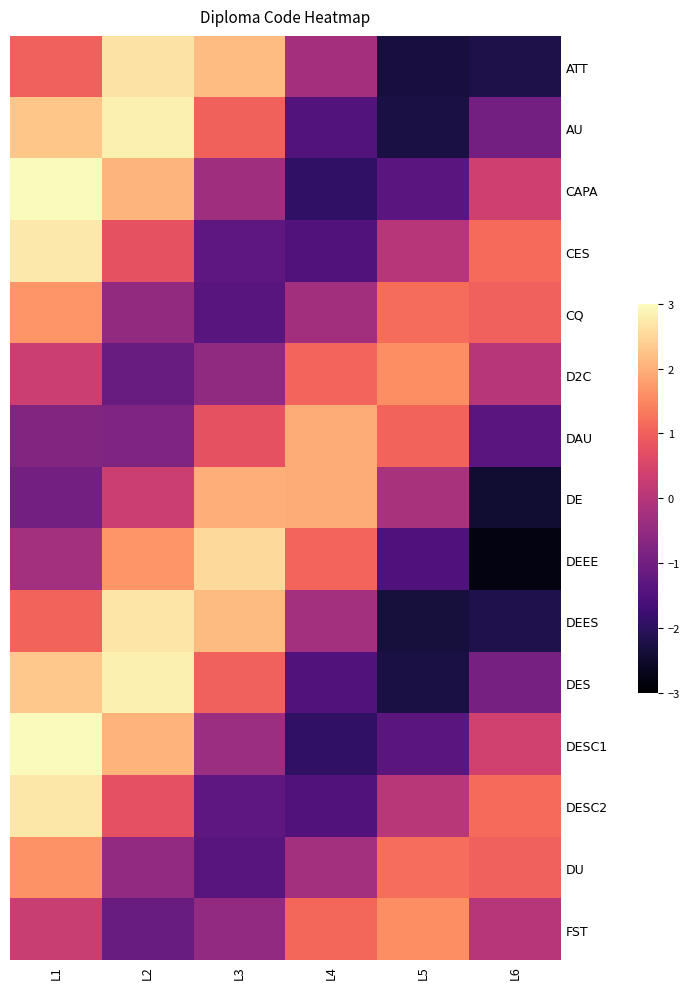

At which category is the sum across all series the highest?

L1